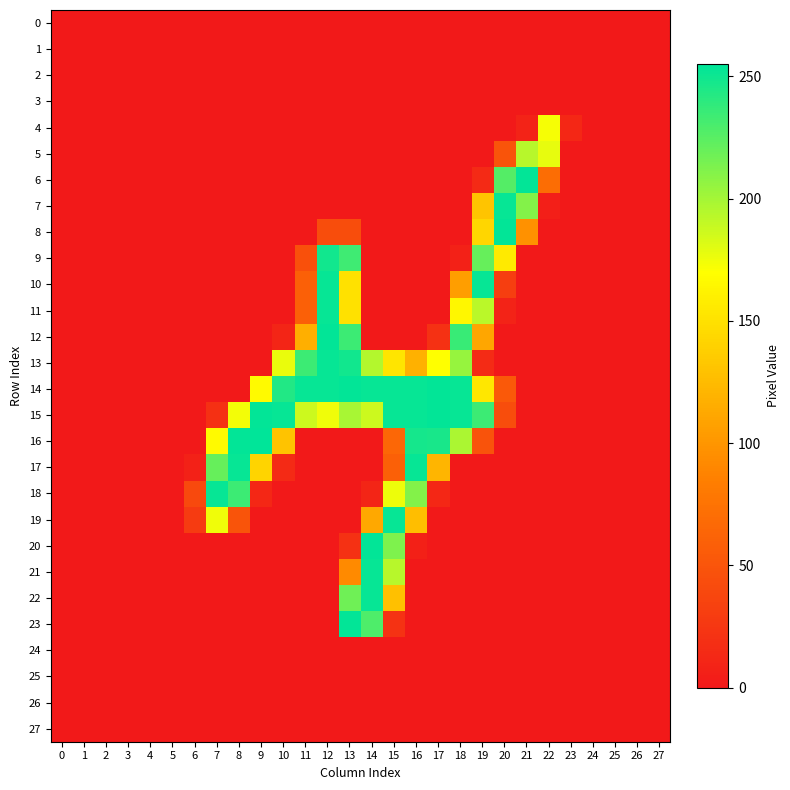

Which series has the largest total across all categories?

15